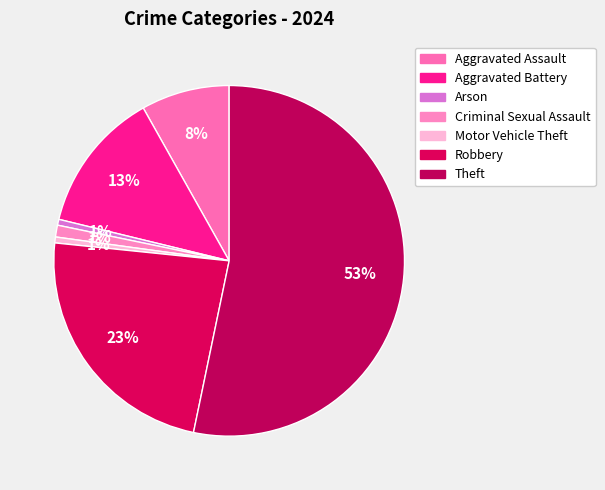

Count the number of slices in the pie.

7